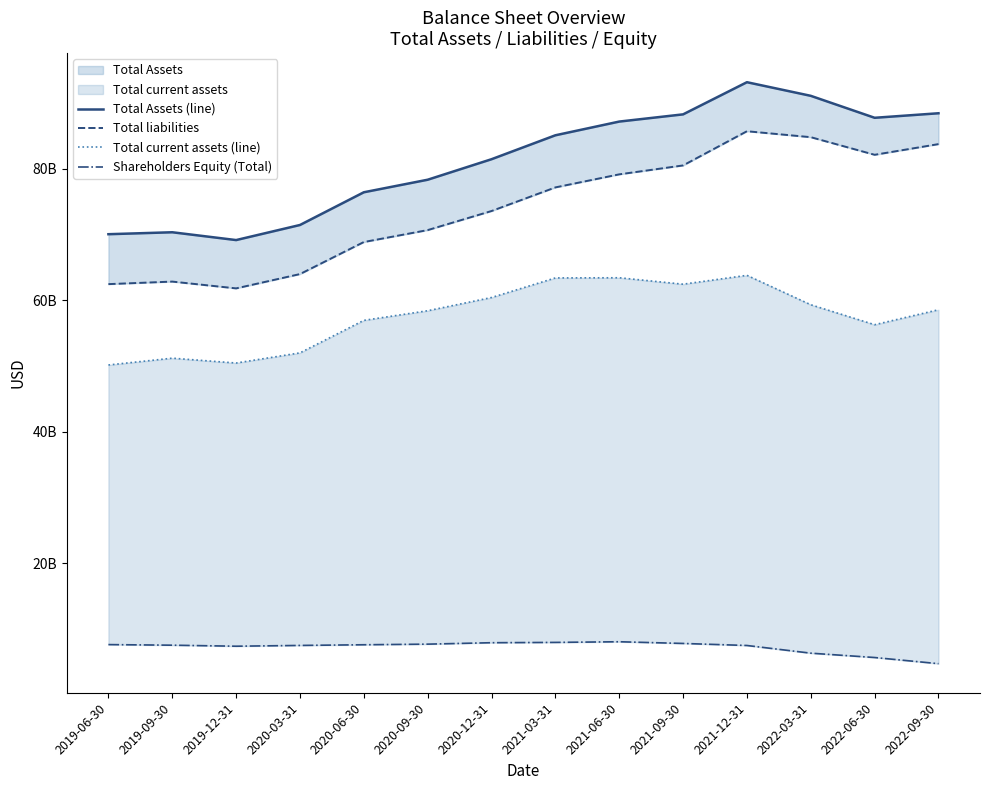

The value of Shareholders Equity (Total) at 2022-09-30 is 6905587082. True or false?

False